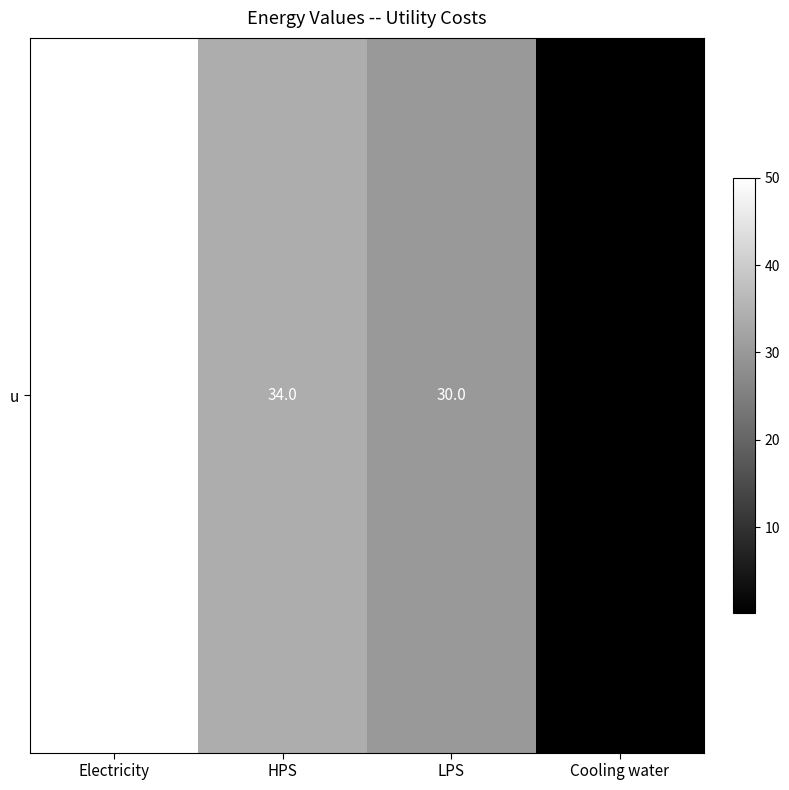

Between Electricity and Cooling water, which is larger?

Electricity